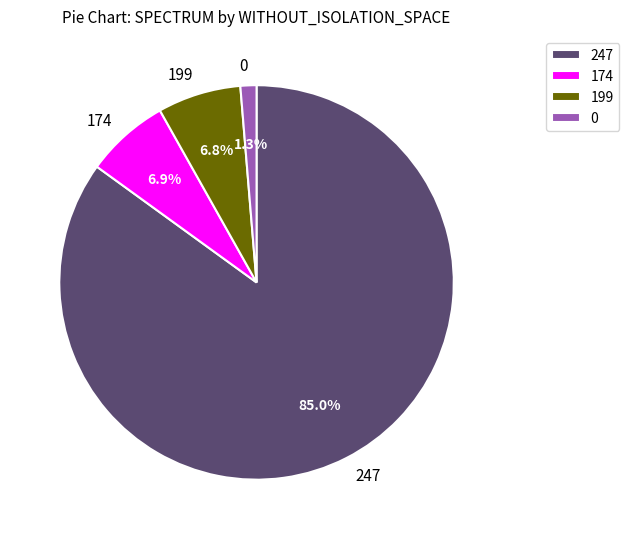

What is the largest slice in the pie chart?

247